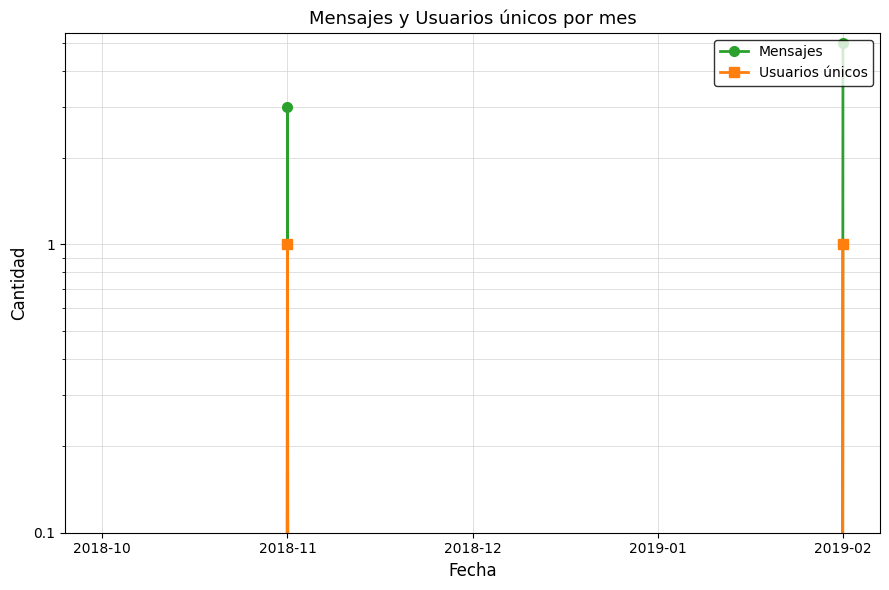

True or false: Usuarios únicos and Mensajes intersect in this chart.

False